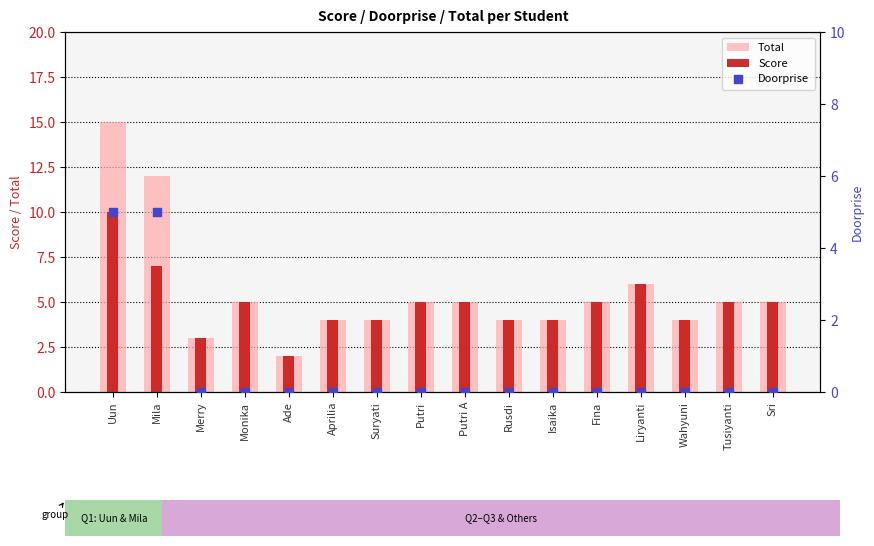

At how many categories does at least one series exceed 14?

1